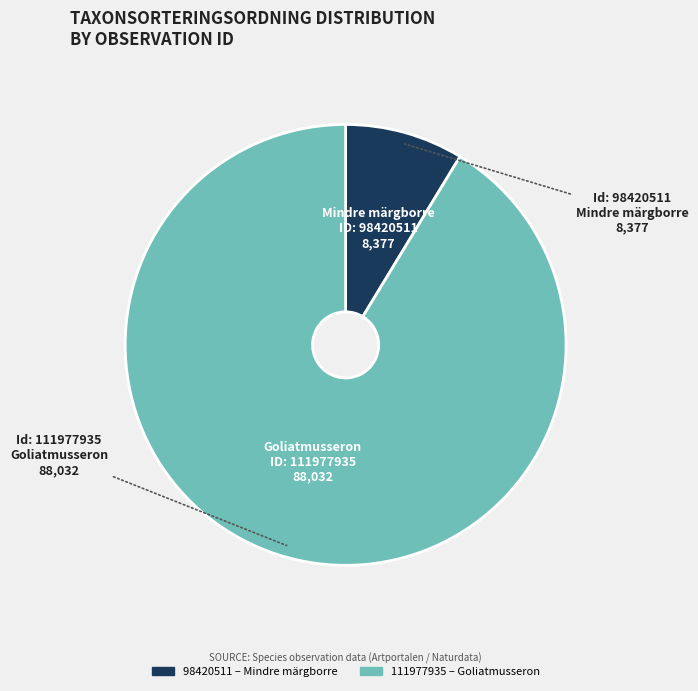

Which category has the biggest portion of the pie?

111977935